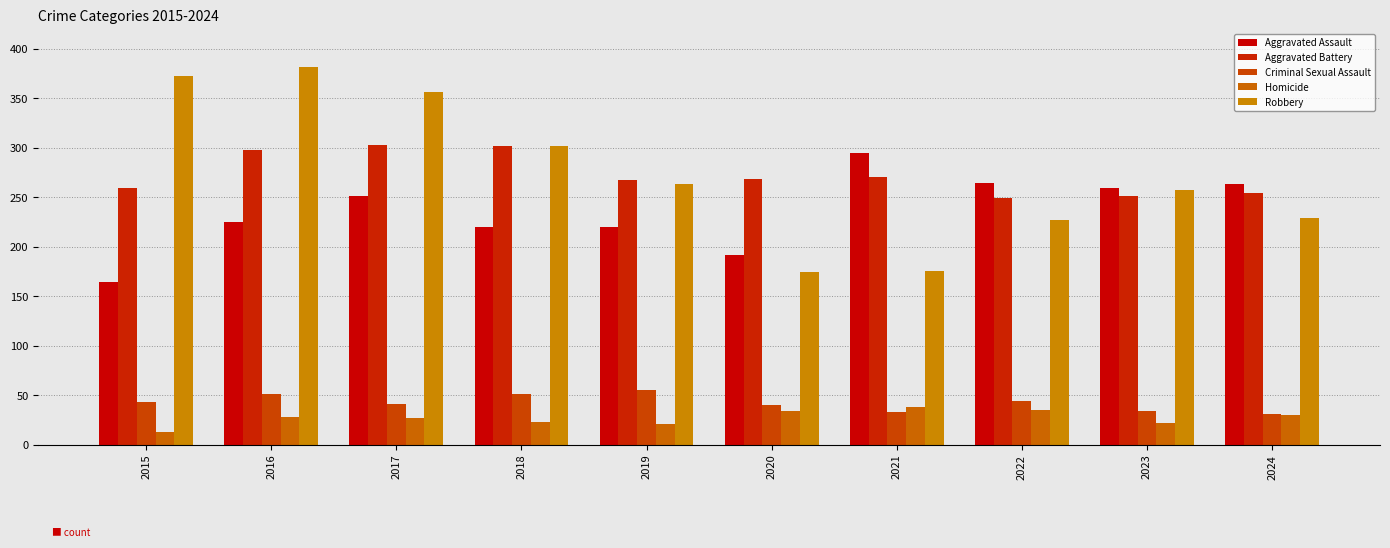

Which series has the largest total across all categories?

Robbery